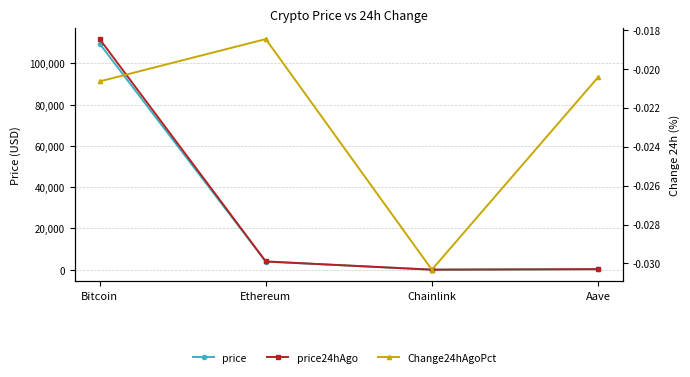

The value of Change24hAgoPct at Aave is -0.0. True or false?

True